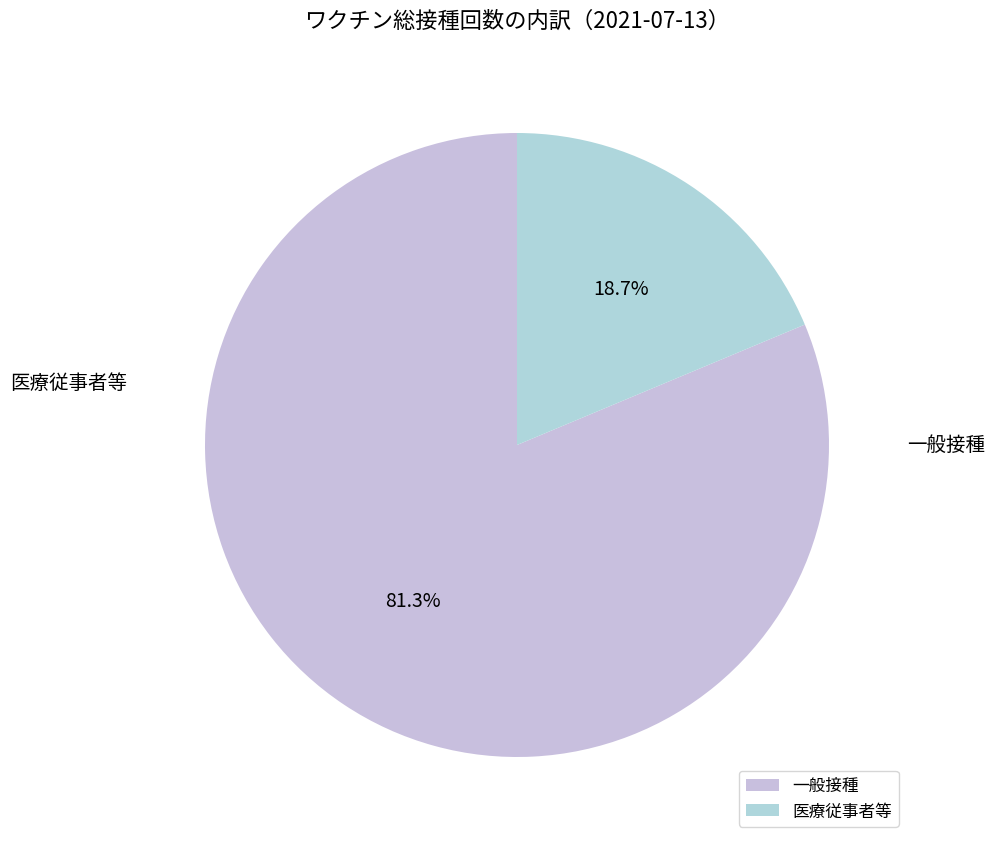

To the nearest percent, what is the difference between the largest and smallest slice percentages?

63%